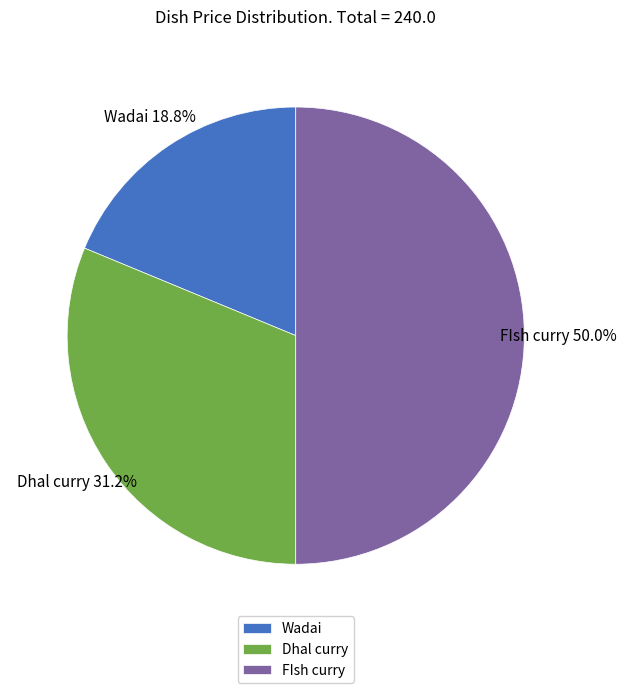

To the nearest percent, what percentage of the pie is Dhal curry?

31%